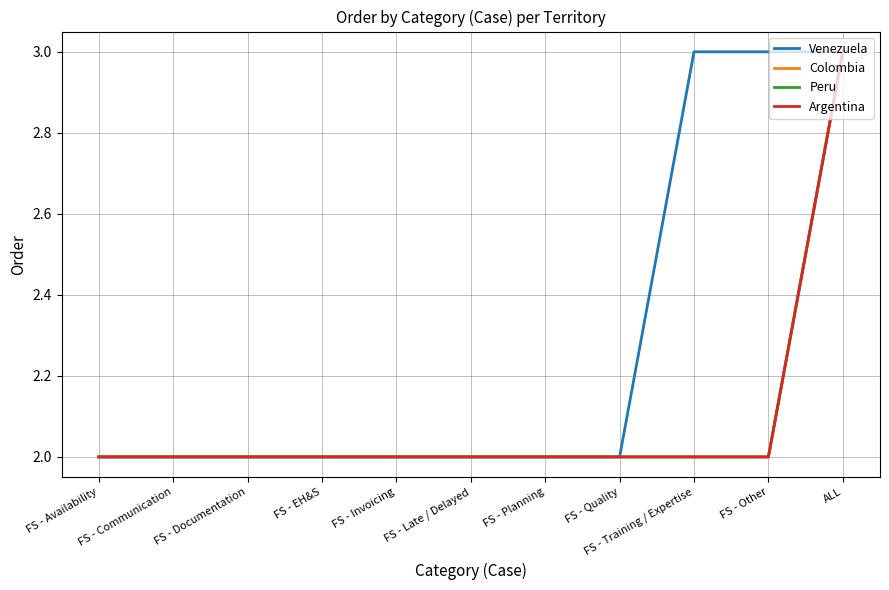

Does the chart display data point markers on the line(s)?

No